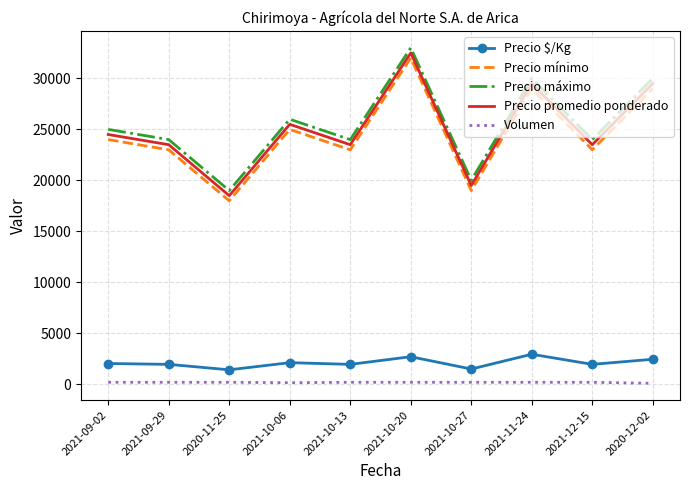

True or false: Precio máximo and Precio $/Kg cross at least once.

False